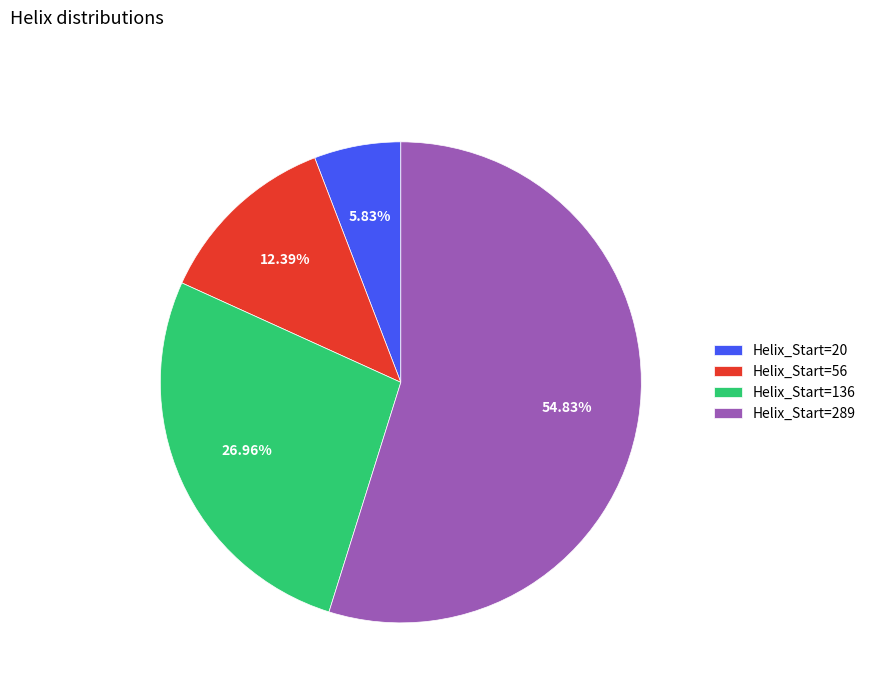

Rank the categories by value from highest to lowest.

Helix_Start=289, Helix_Start=136, Helix_Start=56, Helix_Start=20